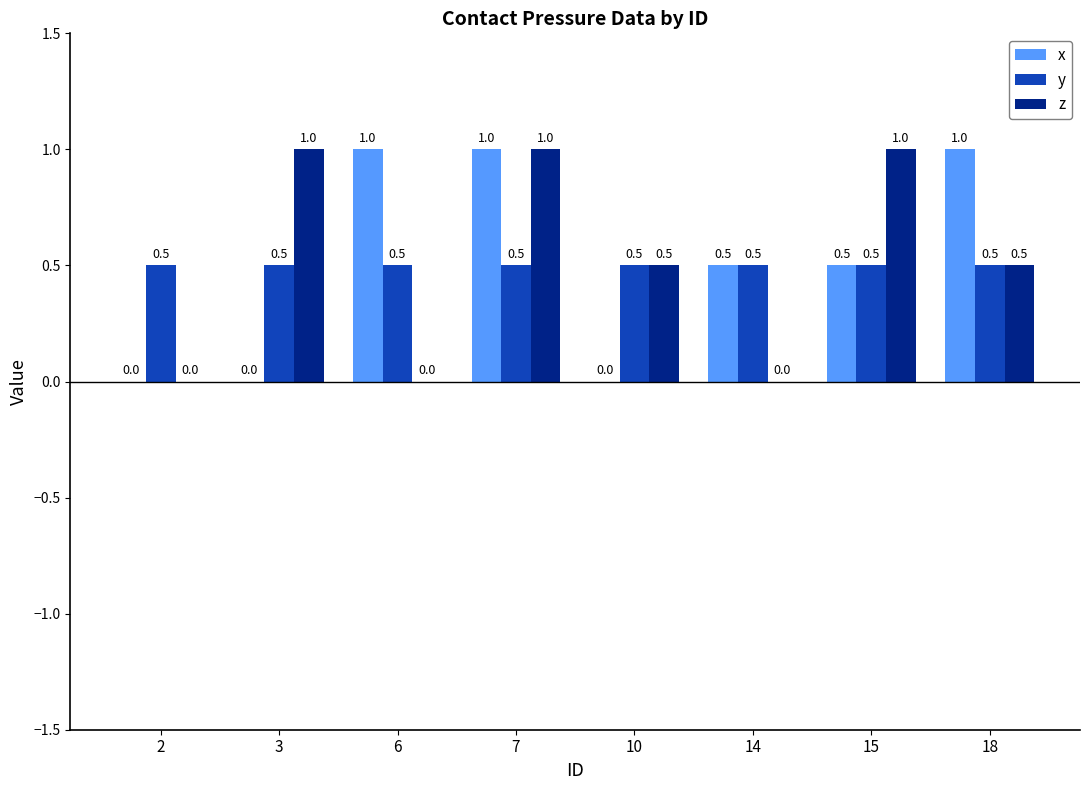

Which series changed the most between 7 and 14?

z